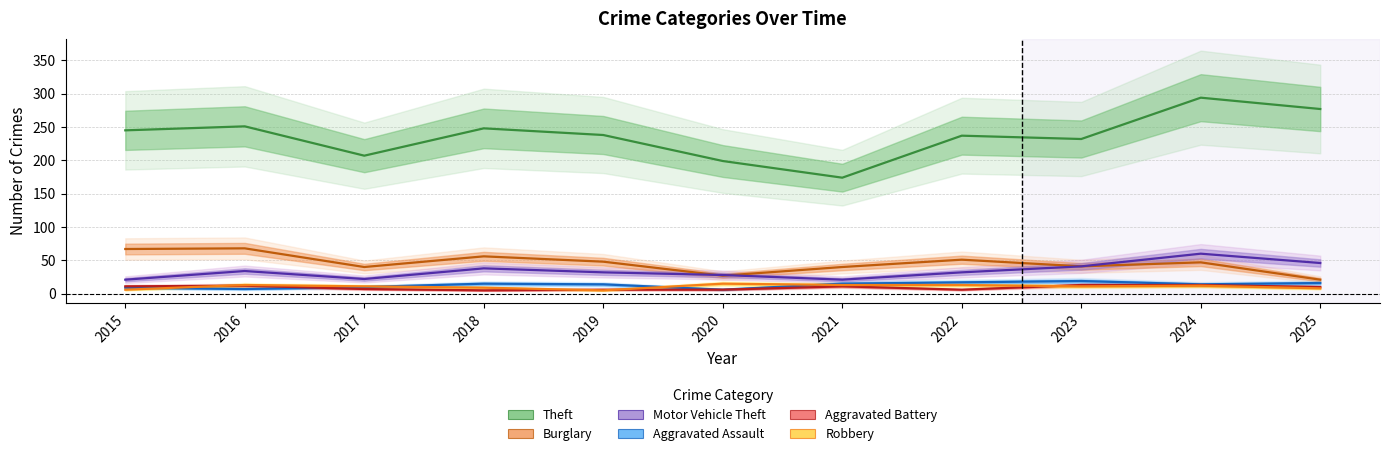

Read the Aggravated Assault value at 2017, to the nearest 10.

10